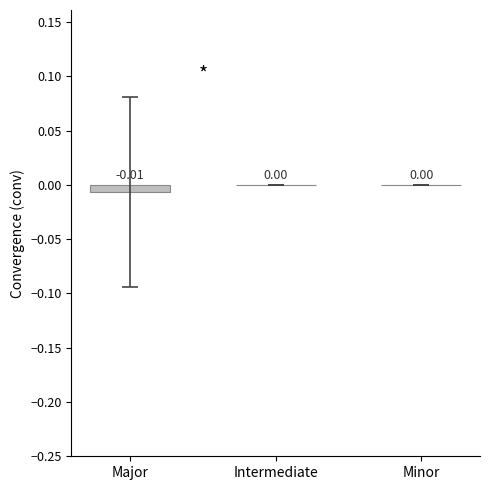

Between Major and Intermediate, which is larger?

Intermediate